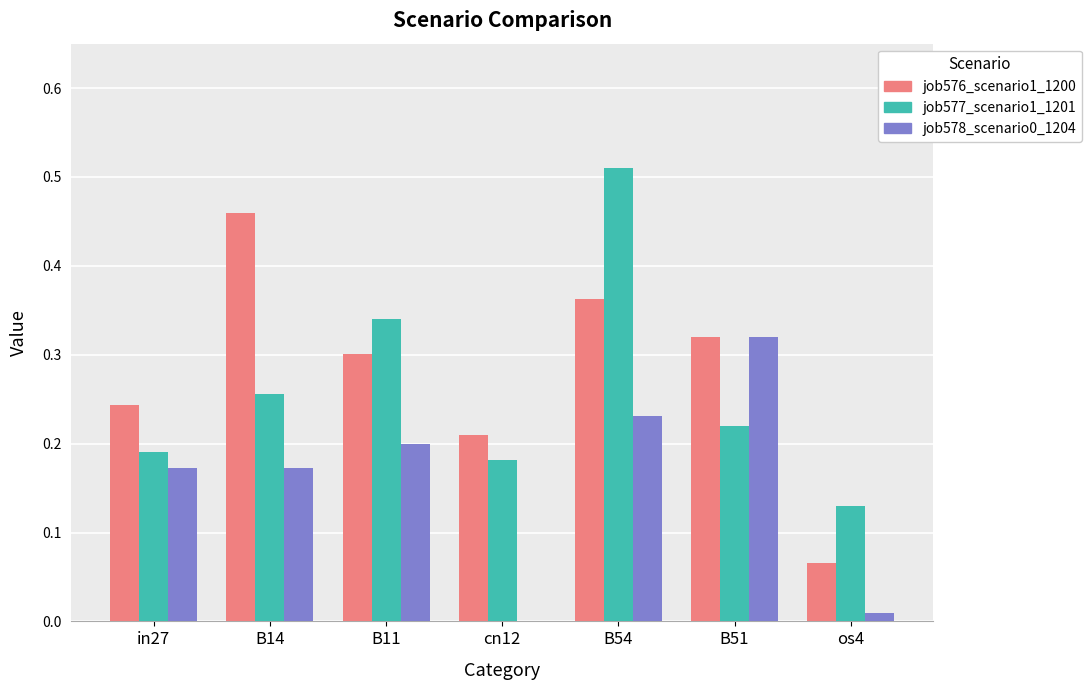

What is the total value across all series at B51?

0.9